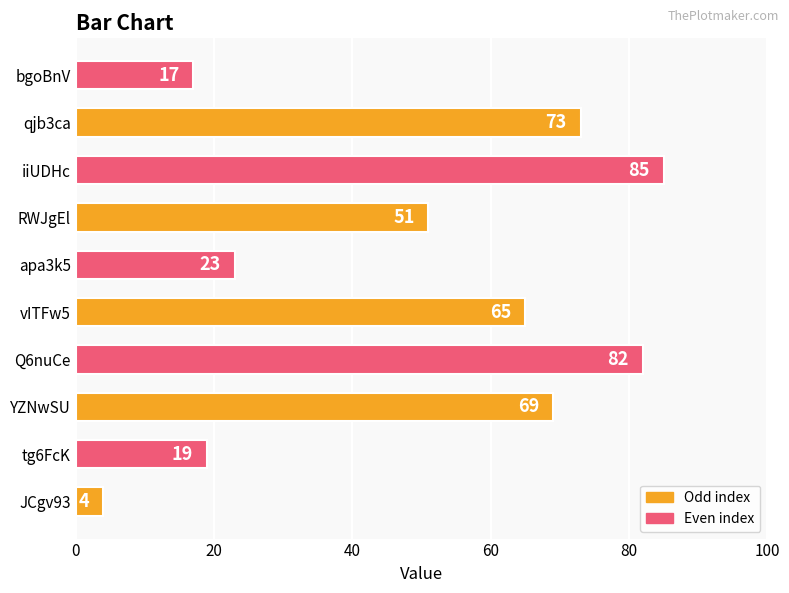

Rank the categories by value from lowest to highest.

JCgv93, bgoBnV, tg6FcK, apa3k5, RWJgEl, vITFw5, YZNwSU, qjb3ca, Q6nuCe, iiUDHc